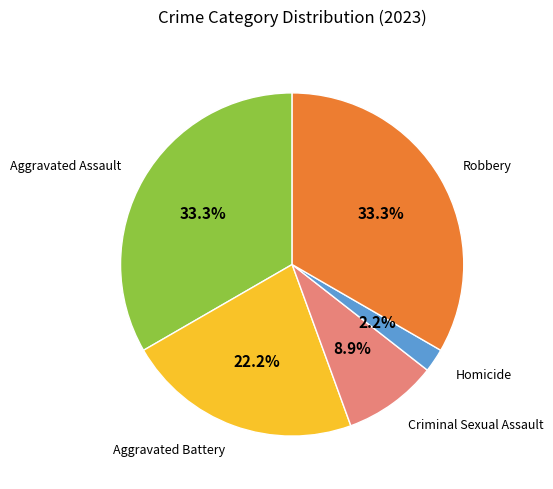

To the nearest percent, what is the combined percentage of Aggravated Battery and Criminal Sexual Assault?

31%